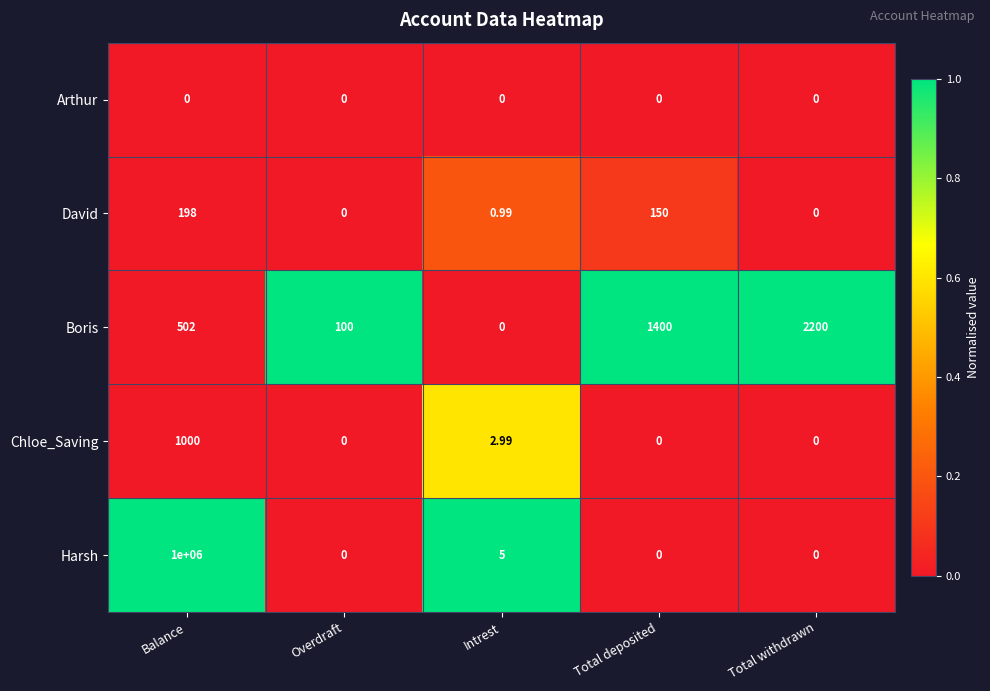

Is the value of Boris at Total deposited greater than the value of Arthur at Balance?

Yes